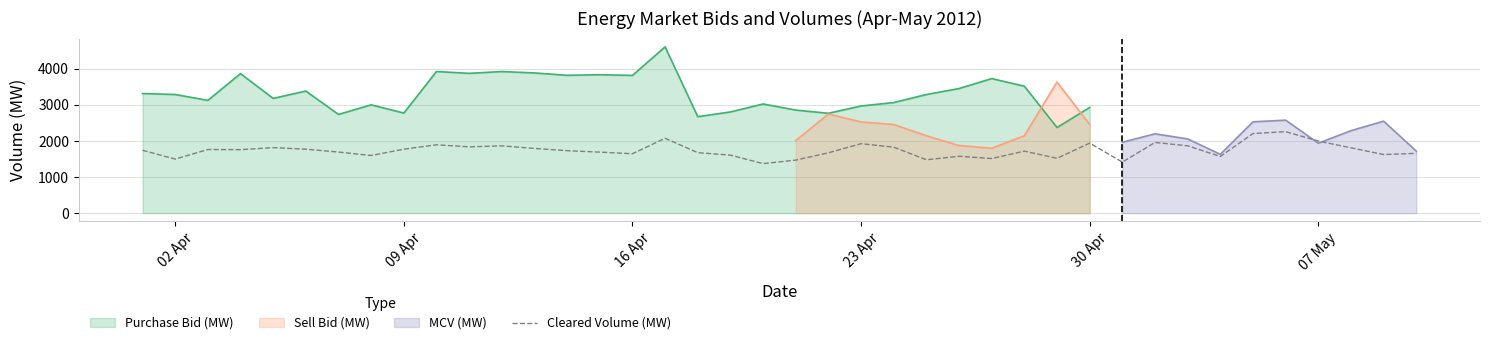

What is the highest value of the Cleared Volume (MW) series?

2259.2